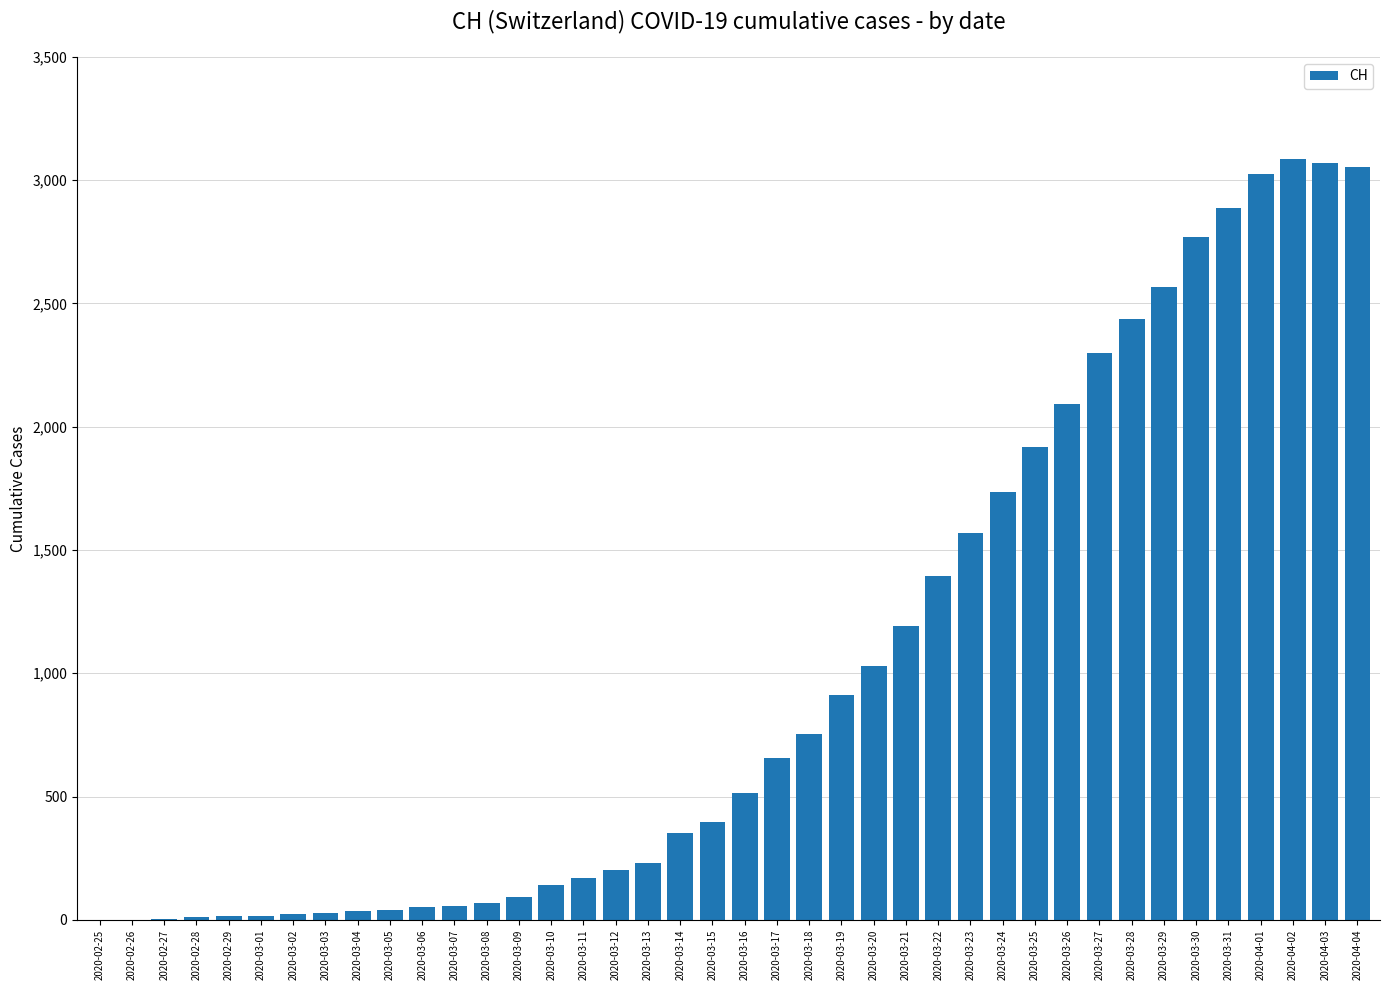

The value at 2020-03-20 is 1028. True or false?

True